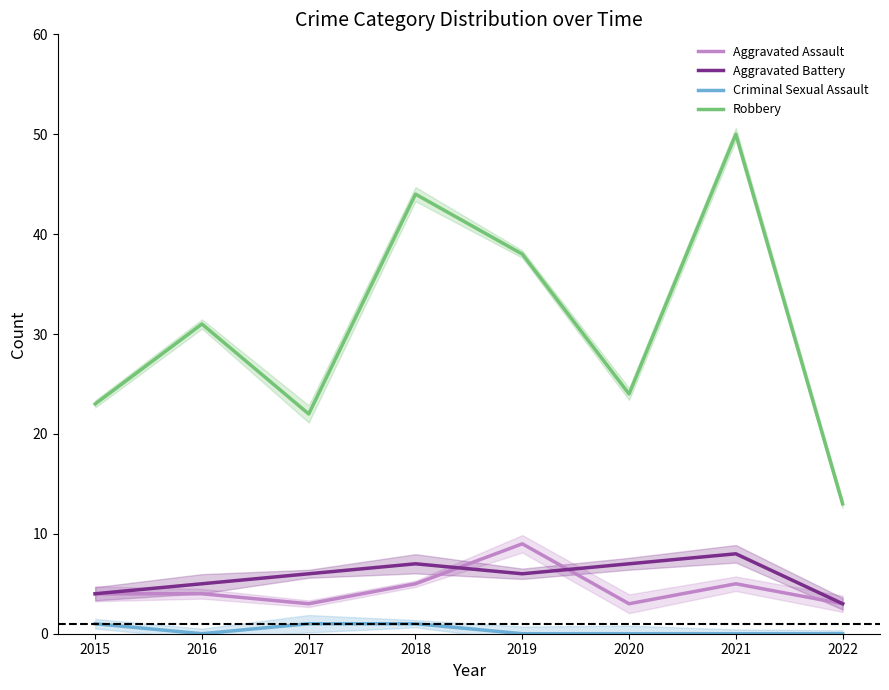

What is the value of the Robbery point at the 5th from the left?

38